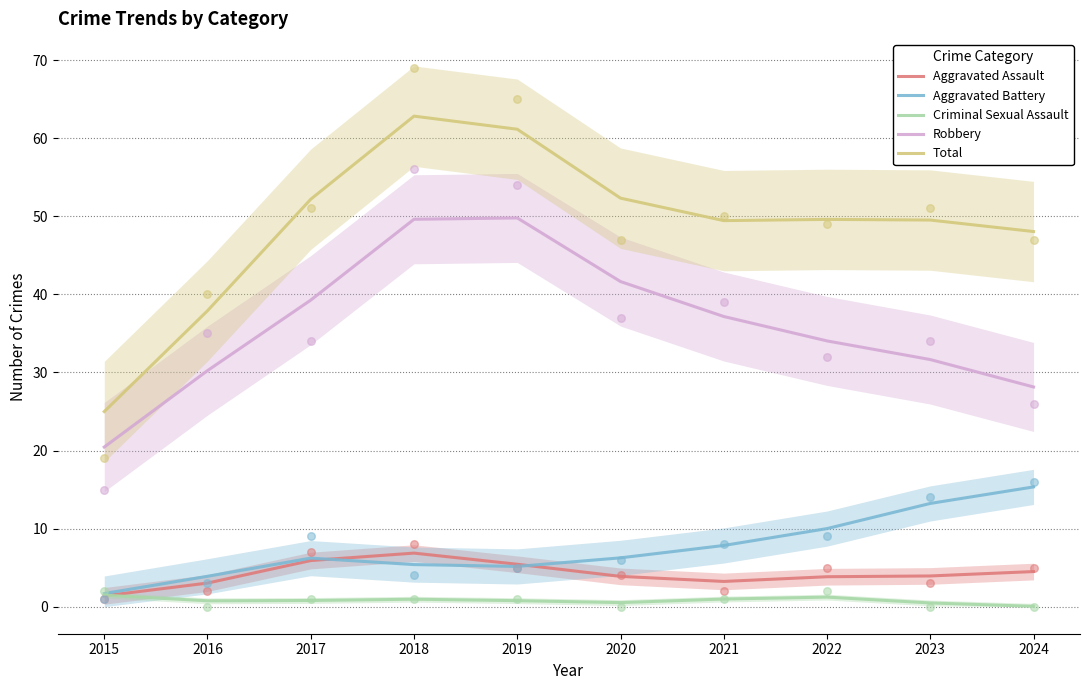

Which series has the widest spread of Y values?

Total